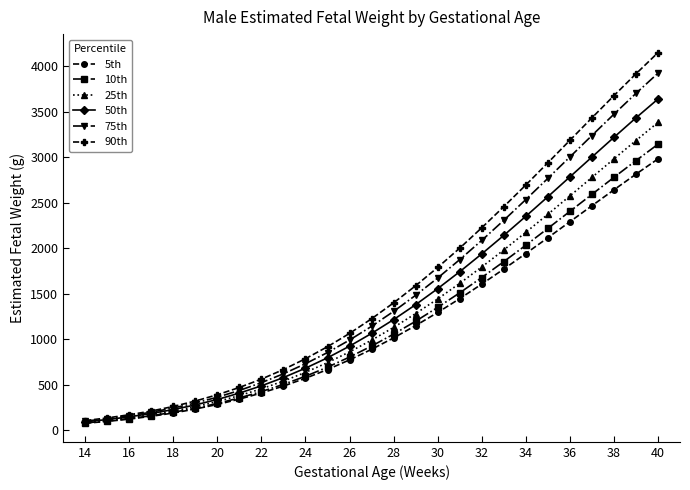

What is the value of the 75th point at the 2nd from the left?

126